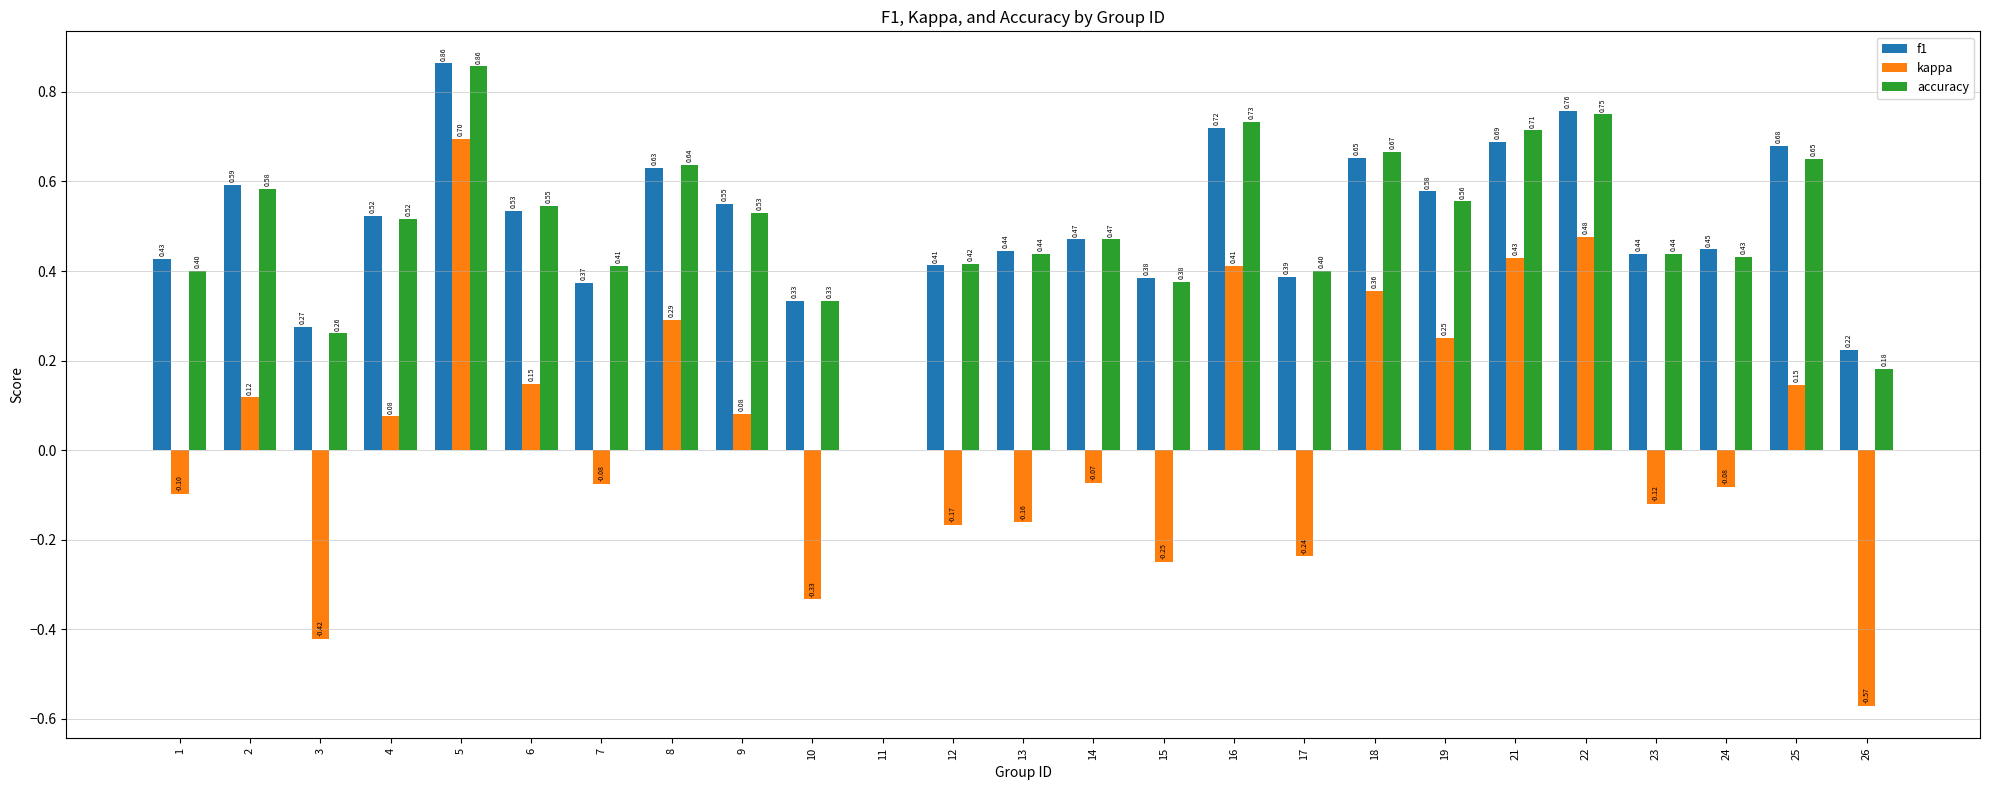

What is the total value across all series at 9?

1.2